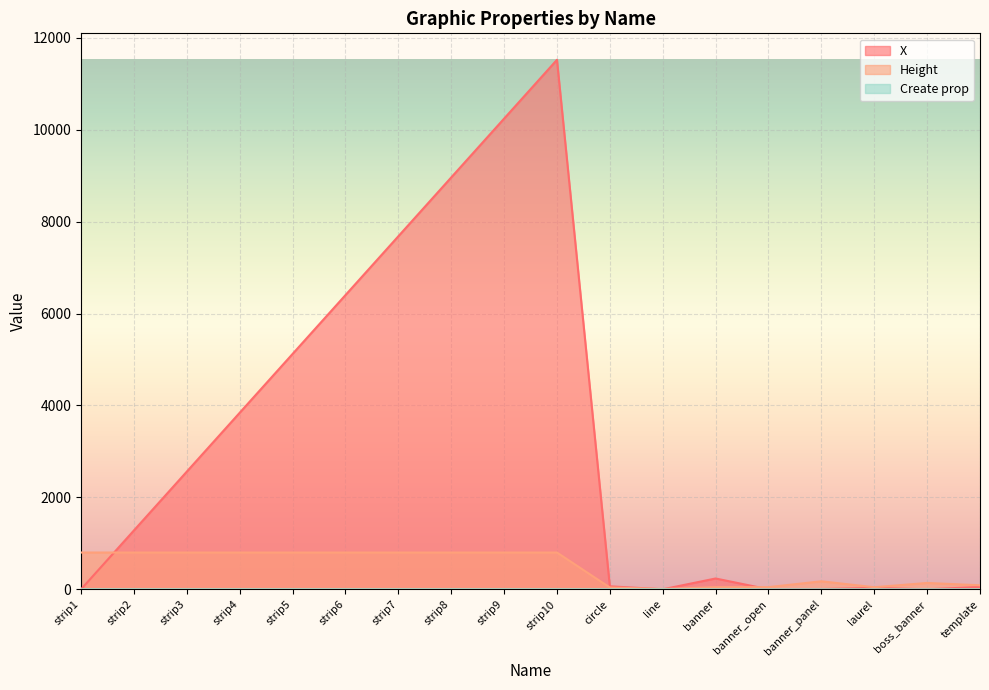

True or false: Height and Create prop cross at least once.

False